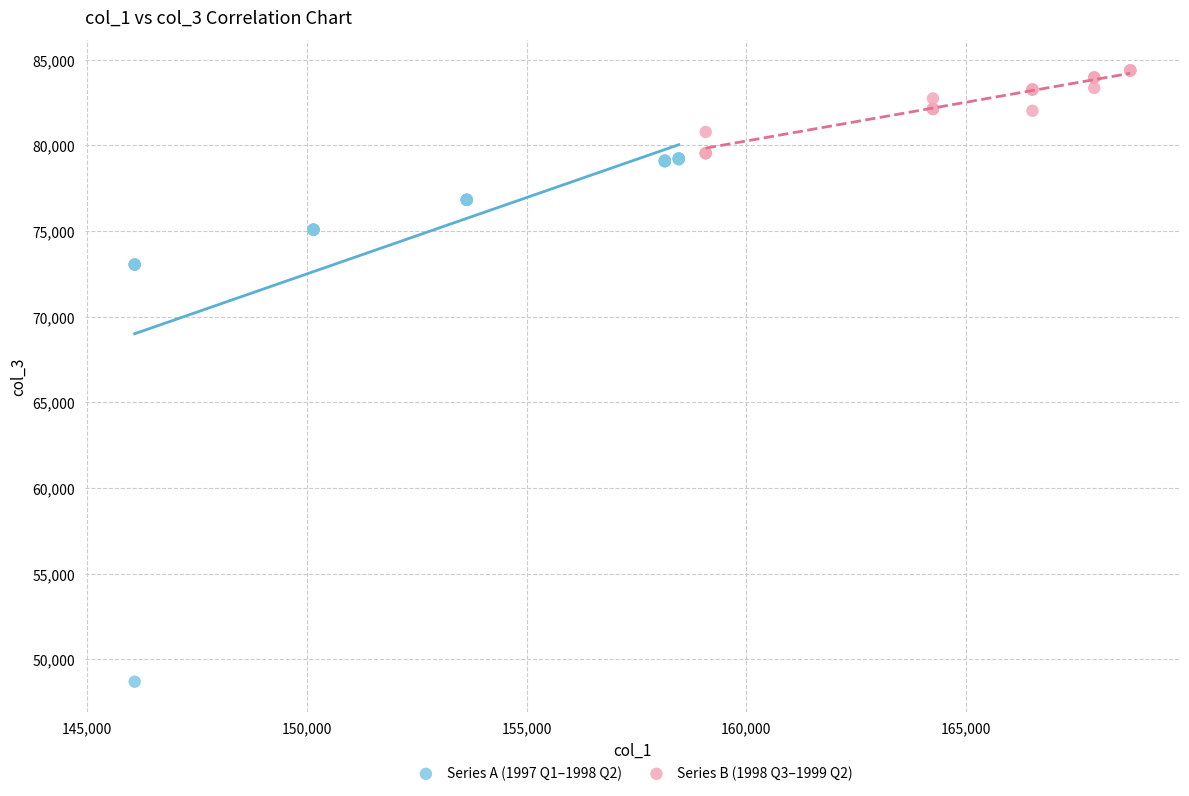

Which series contains the highest Y value?

Series B (1998 Q3–1999 Q2)